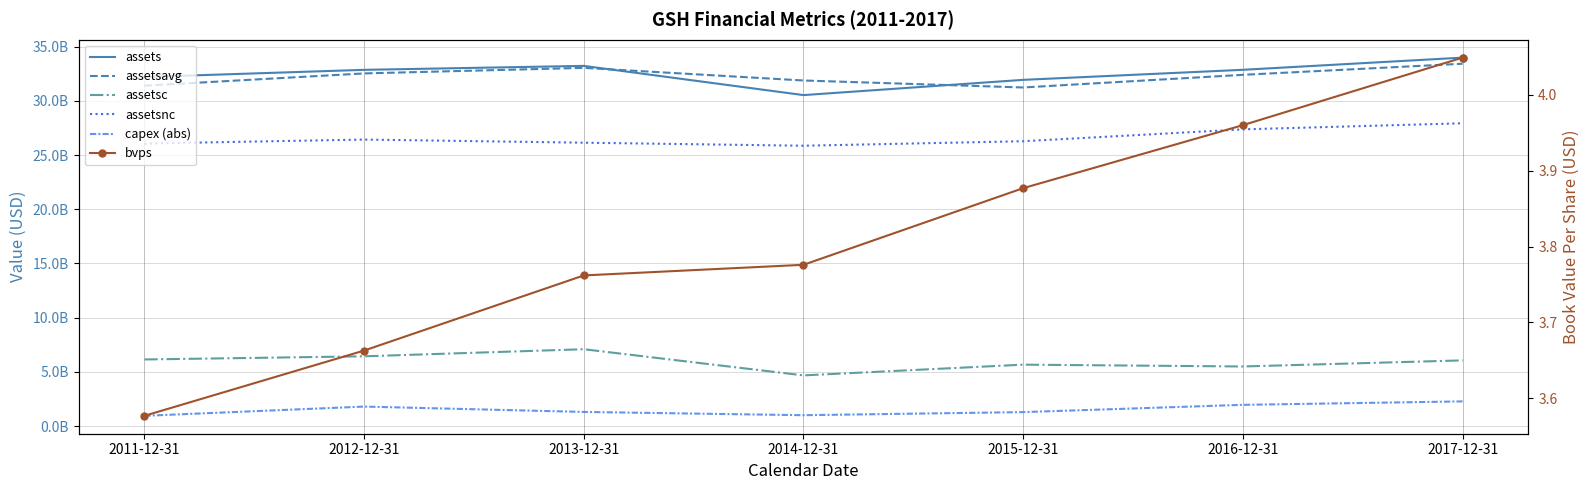

How many series are shown in this chart?

6